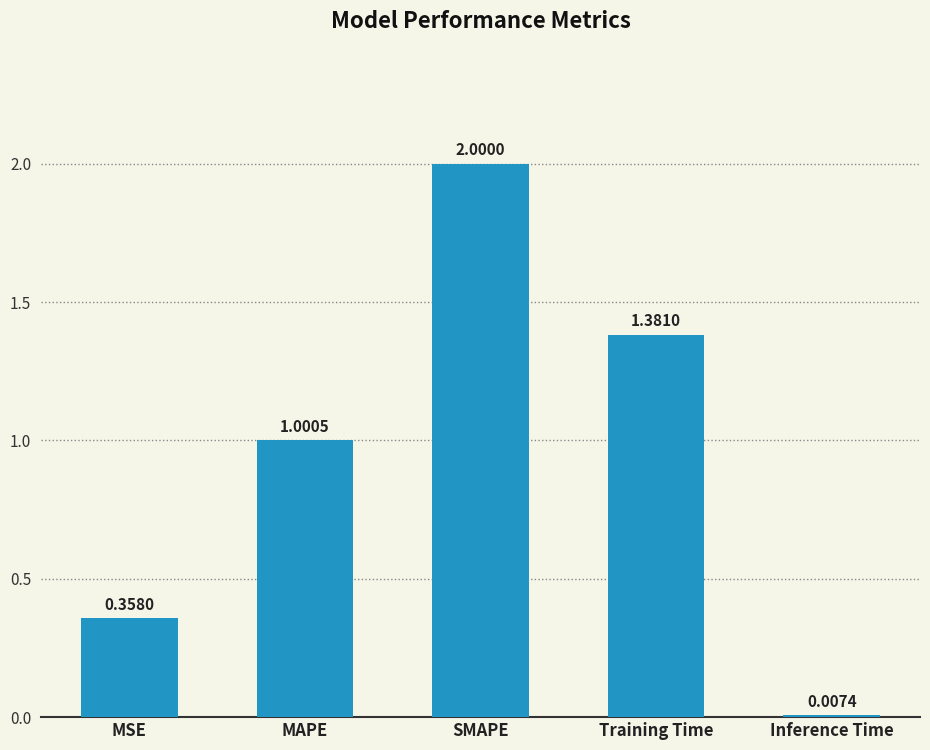

What is the label of the 4th bar from the left?

Training Time